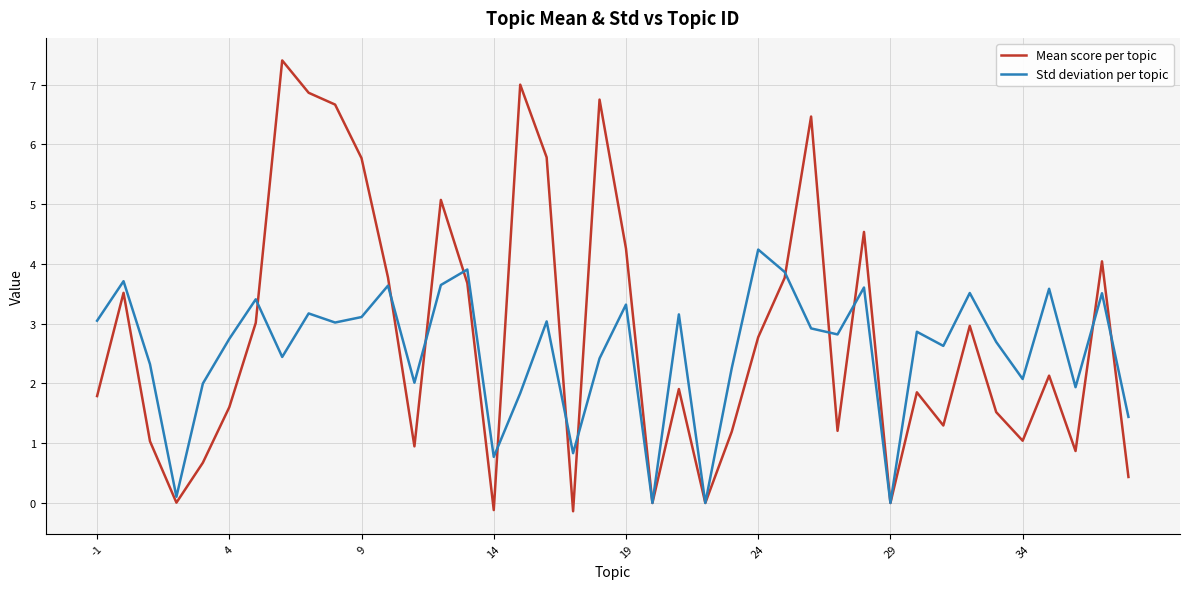

List the series in order of their peak value, lowest first.

Std deviation per topic, Mean score per topic